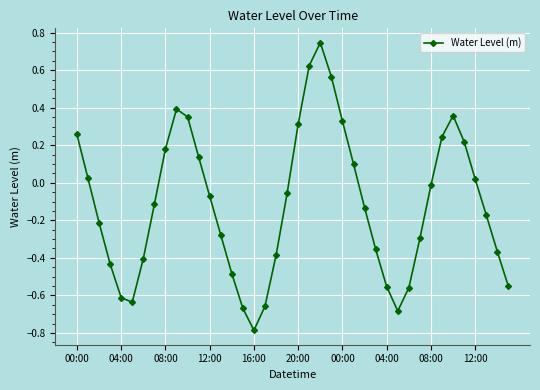

How many values are below 0?

24